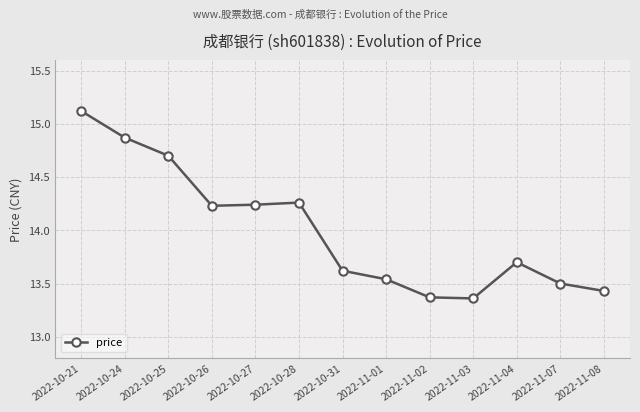

What is the average value?

14.0